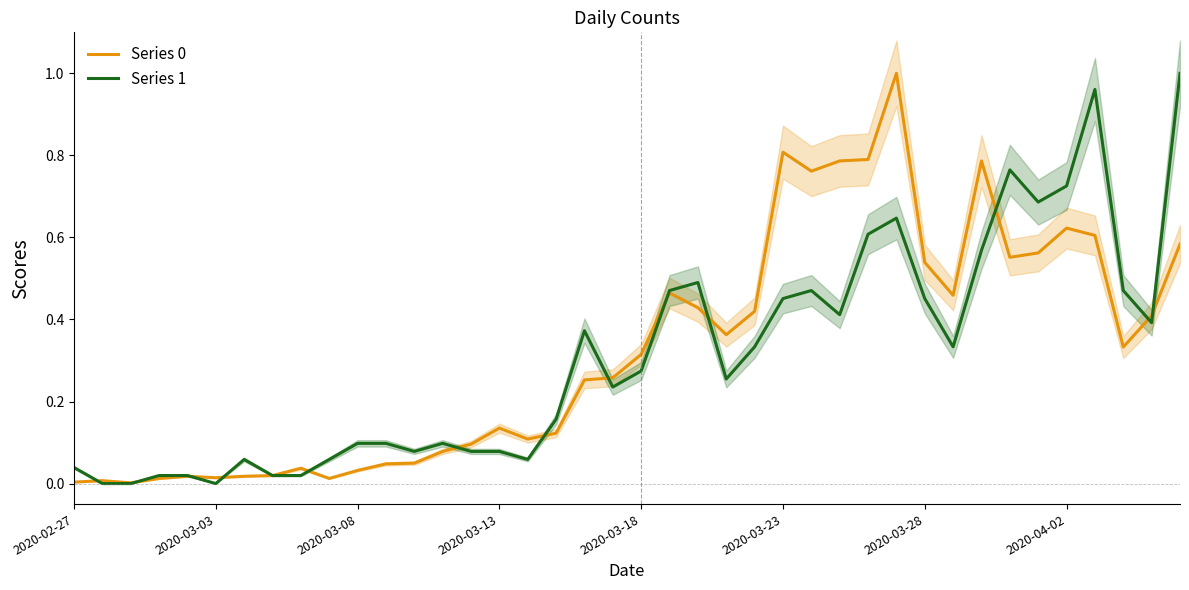

Which has a higher value, 30 or 22?

30